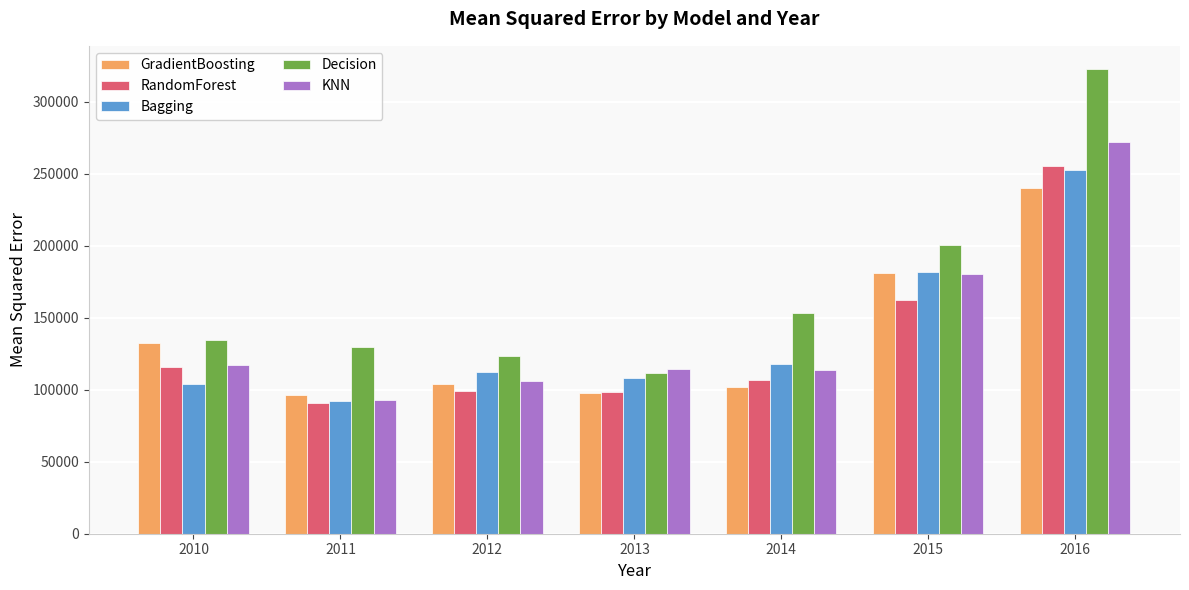

Read the GradientBoosting value at 2014.

101758.1